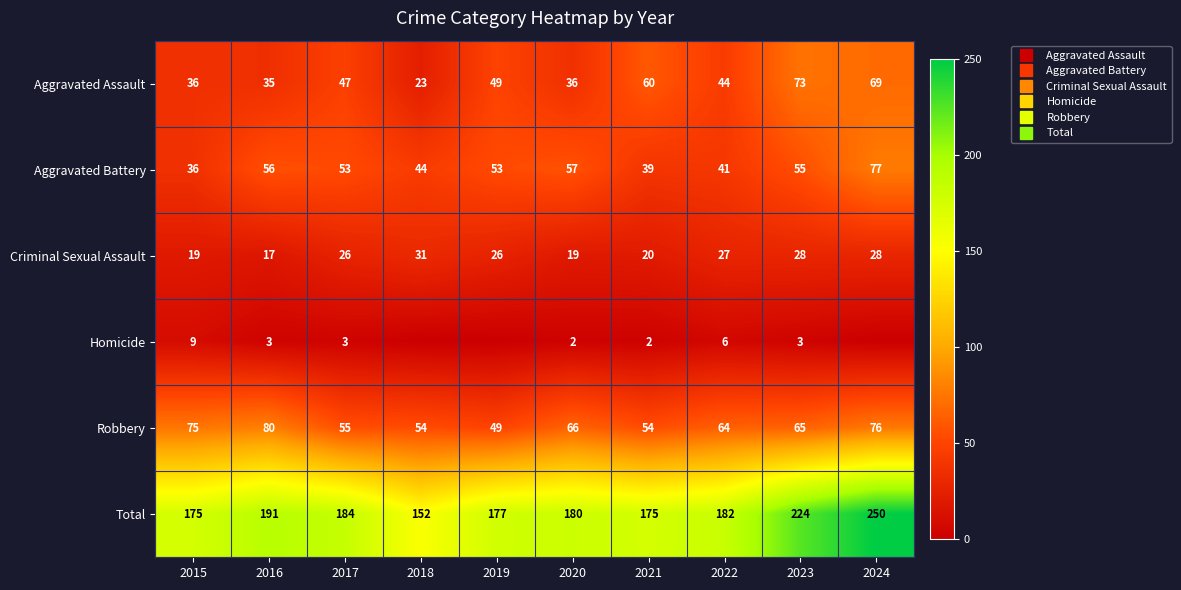

At how many categories does at least one series exceed 95?

10